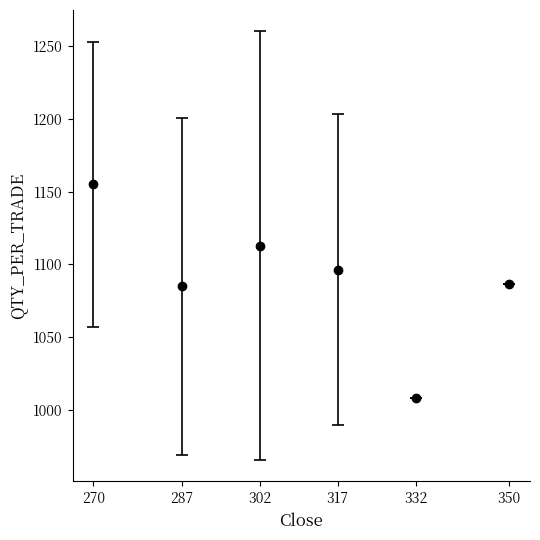

How many points are higher than both their immediate neighbors (excluding endpoints)?

1